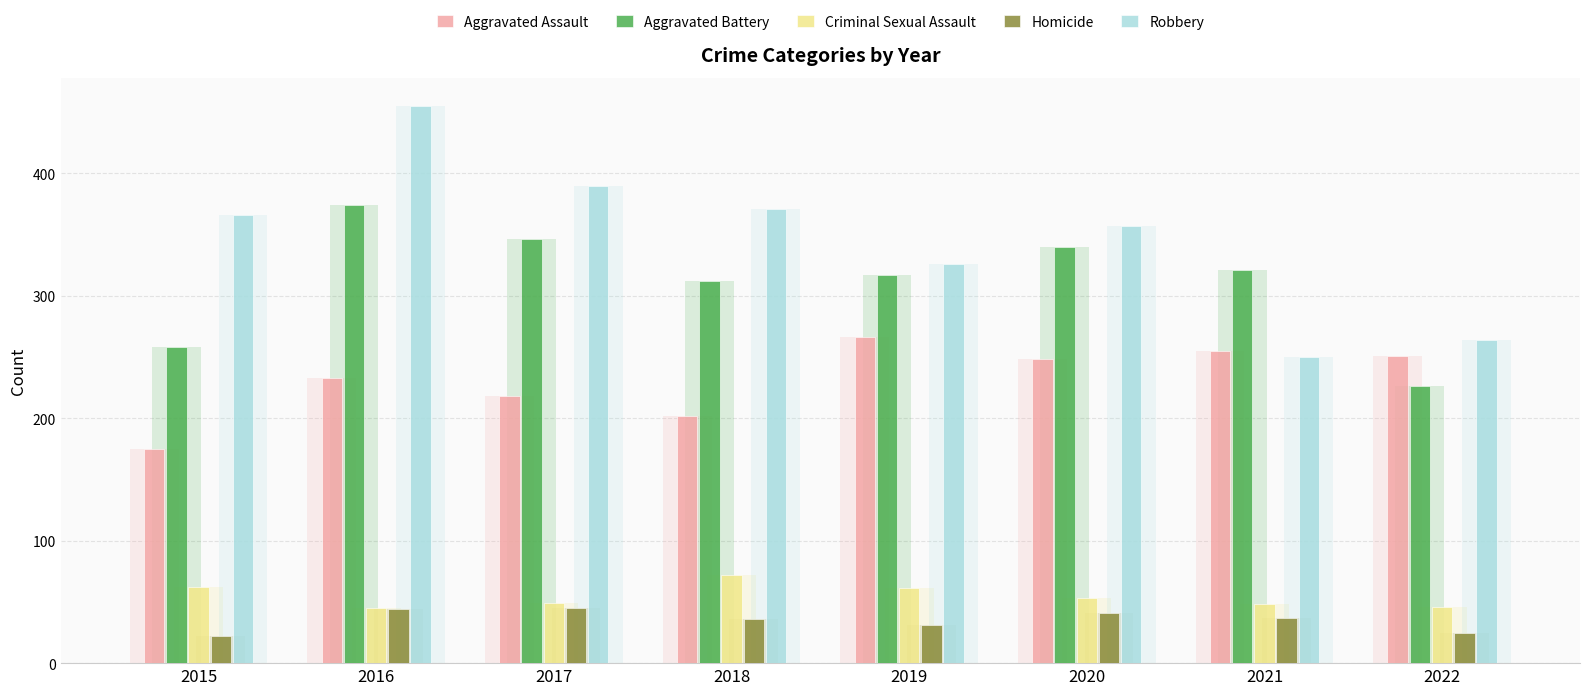

The Robbery series shows 636 at 2020. True or false?

False